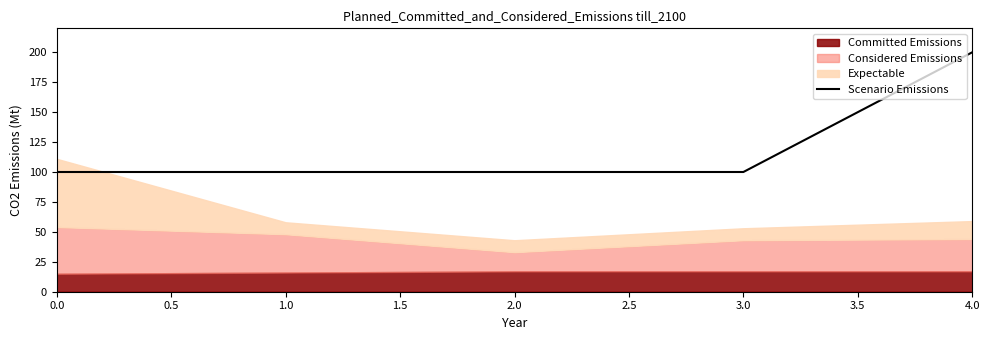

Does the chart display data point markers on the line(s)?

No